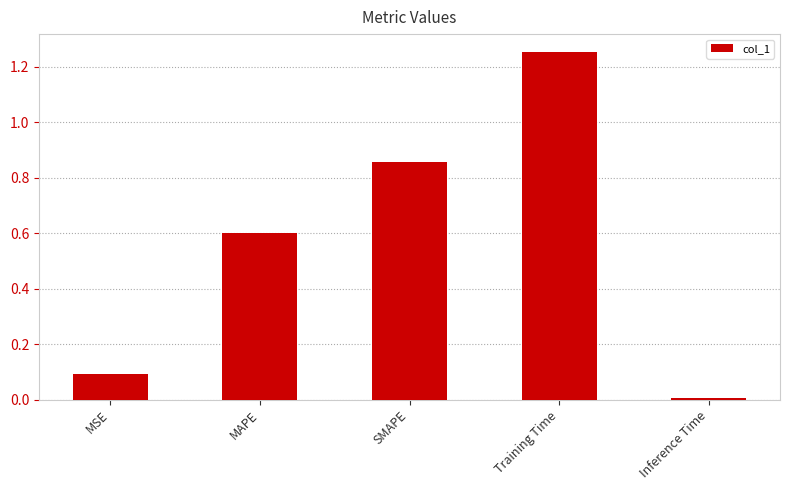

The chart shows a value of 2.0 at Training Time. True or false?

False